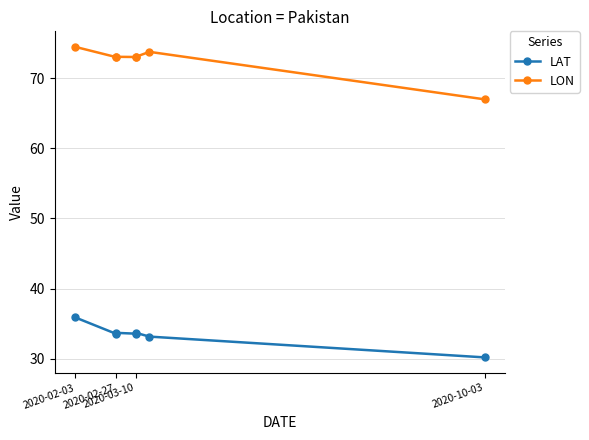

True or false: LON has more than 0 interior local peaks.

True